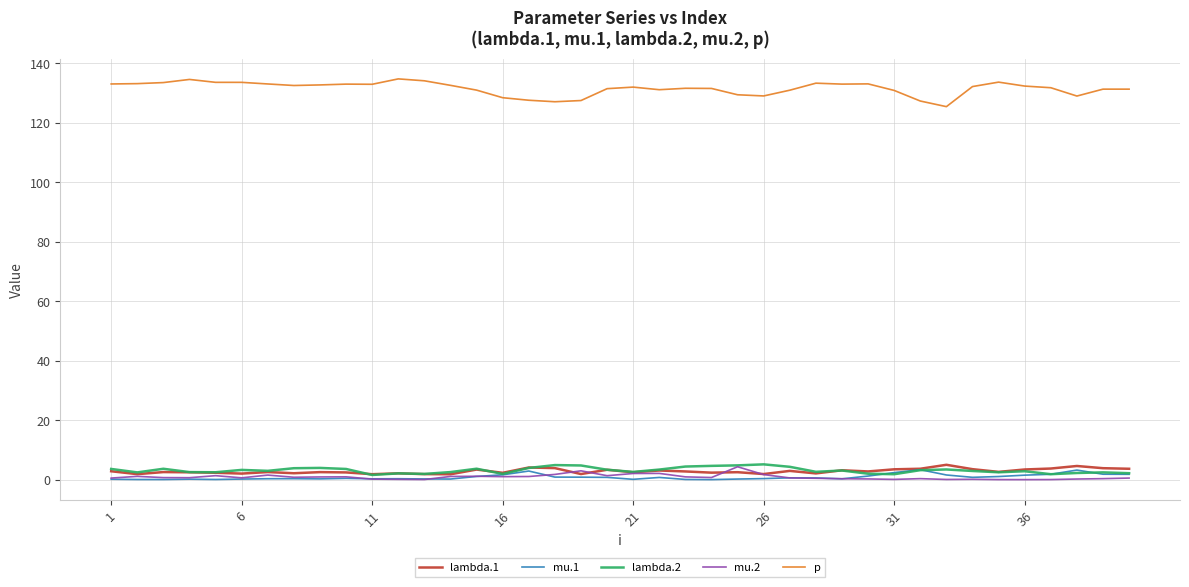

What is the lowest value of the p series?

125.4